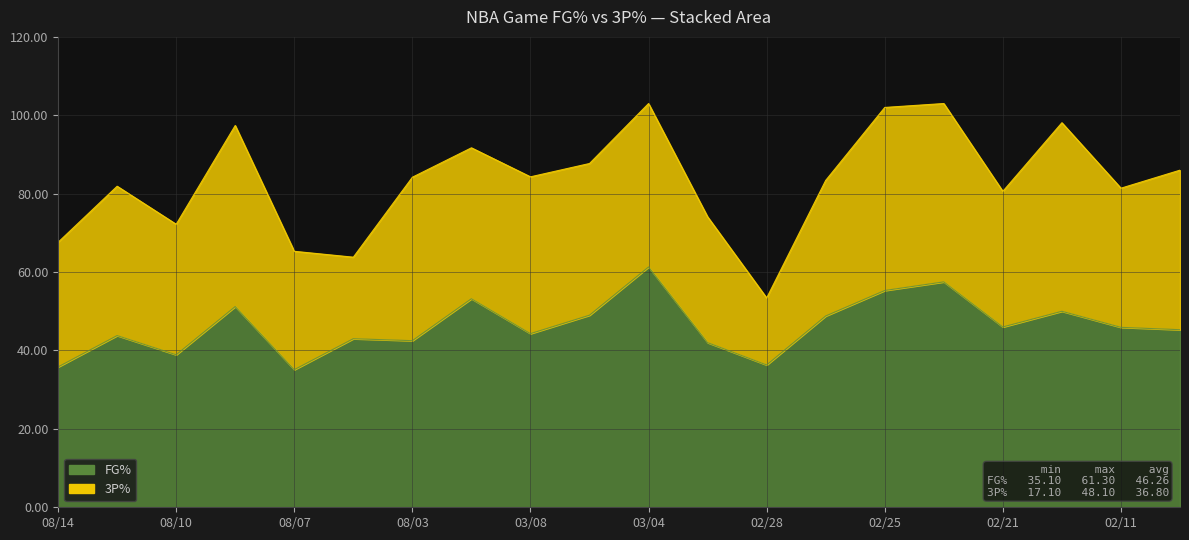

What is the label of the 6th point from the left?

08/05